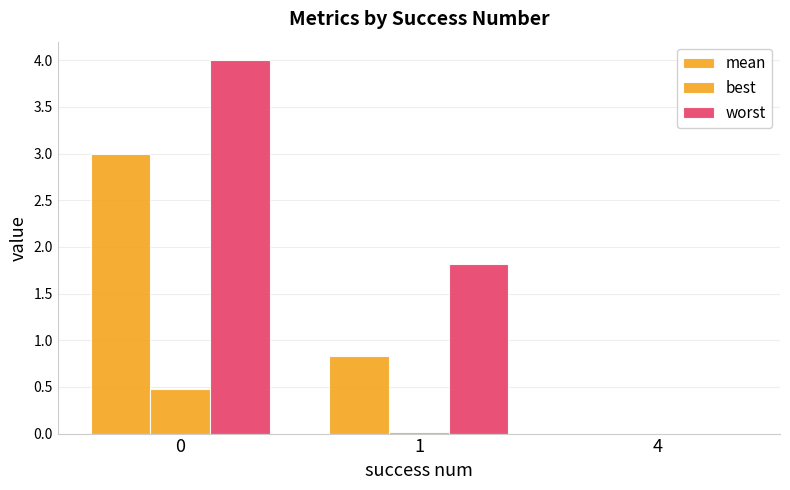

True or false: worst has a value of 6.9 at 0.

False